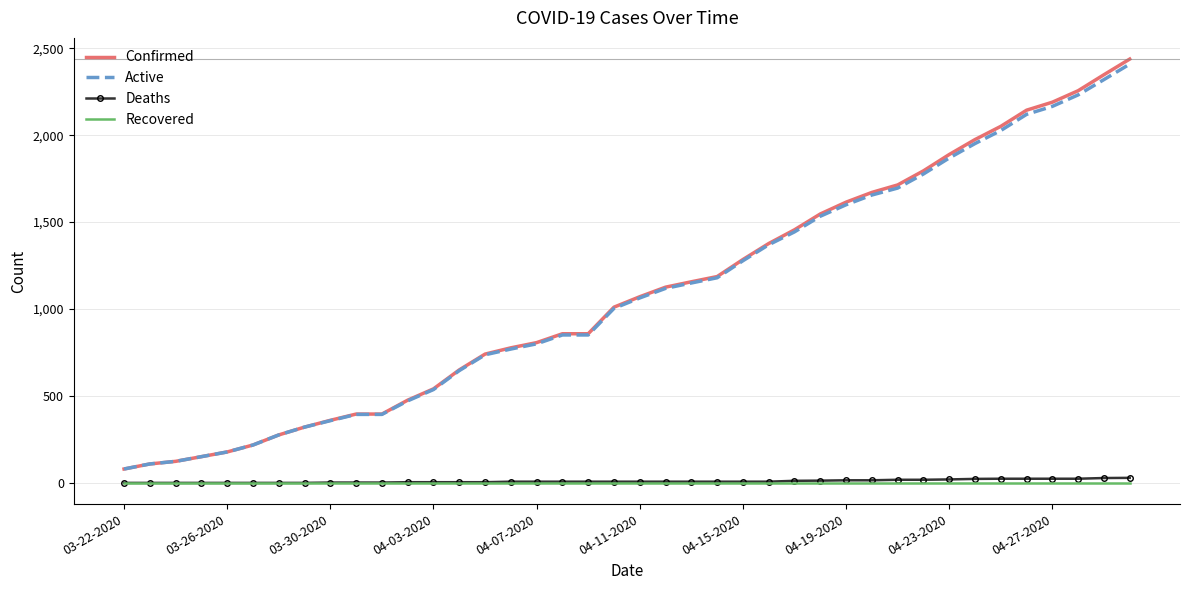

What is the lowest value of the Active series?

80